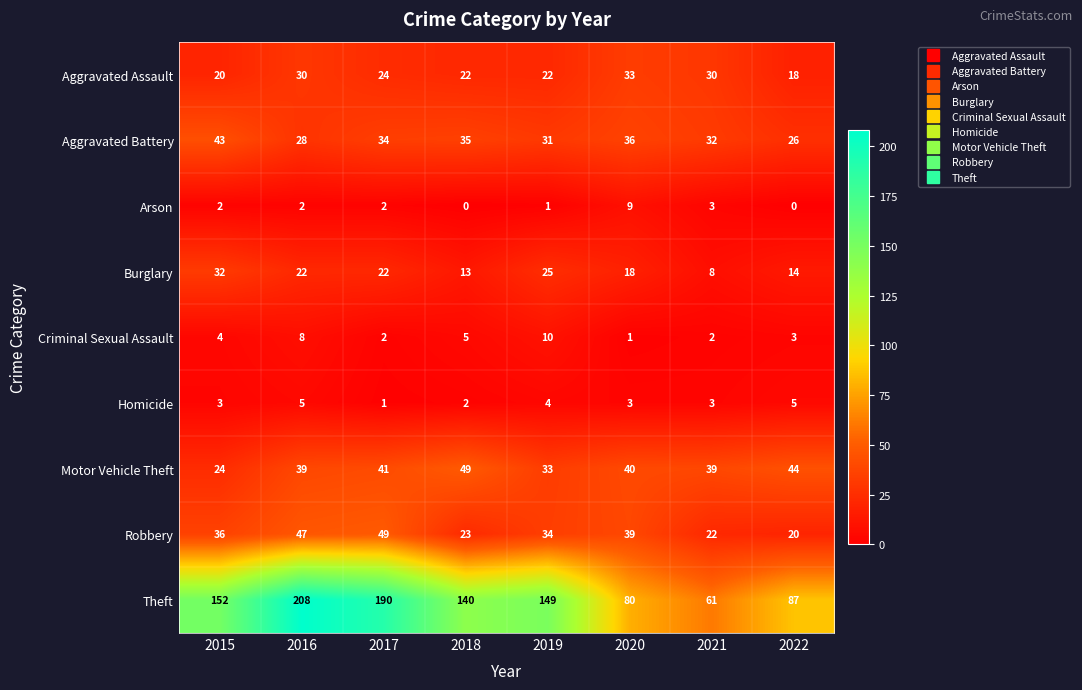

What is the minimum value for Aggravated Battery?

26